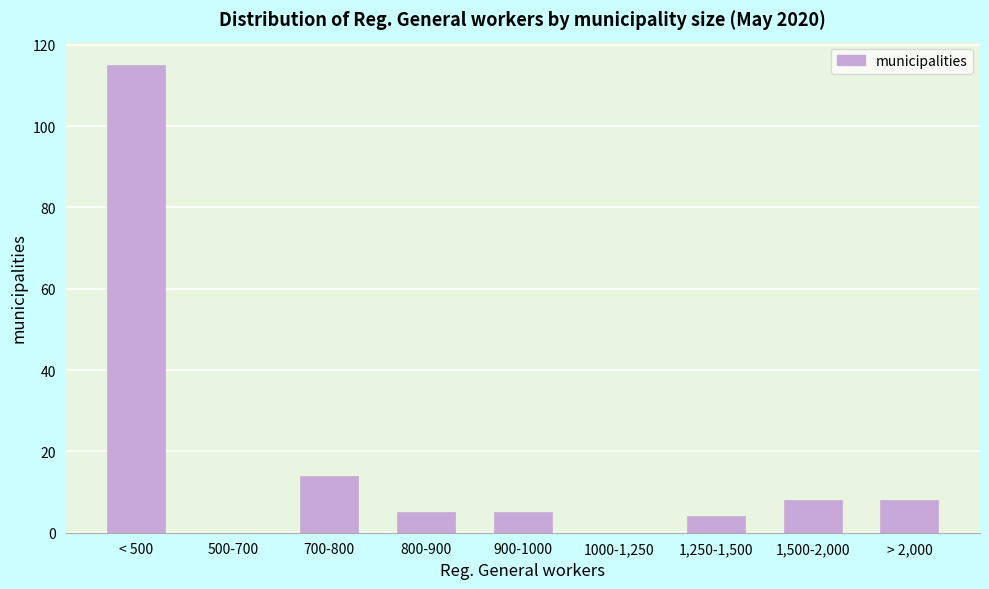

Reading left to right, what are all the values shown in this chart?

< 500=115	500-700=0	700-800=14	800-900=5	900-1000=5	1000-1,250=0	1,250-1,500=4	1,500-2,000=8	> 2,000=8